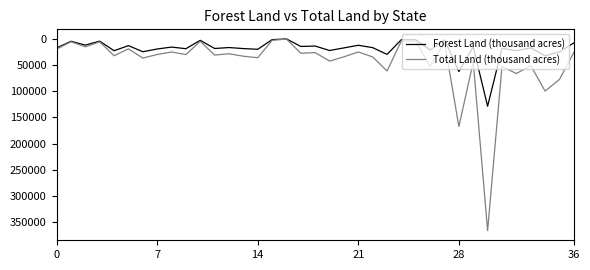

What is the highest value of the Forest Land (thousand acres) series?

128577